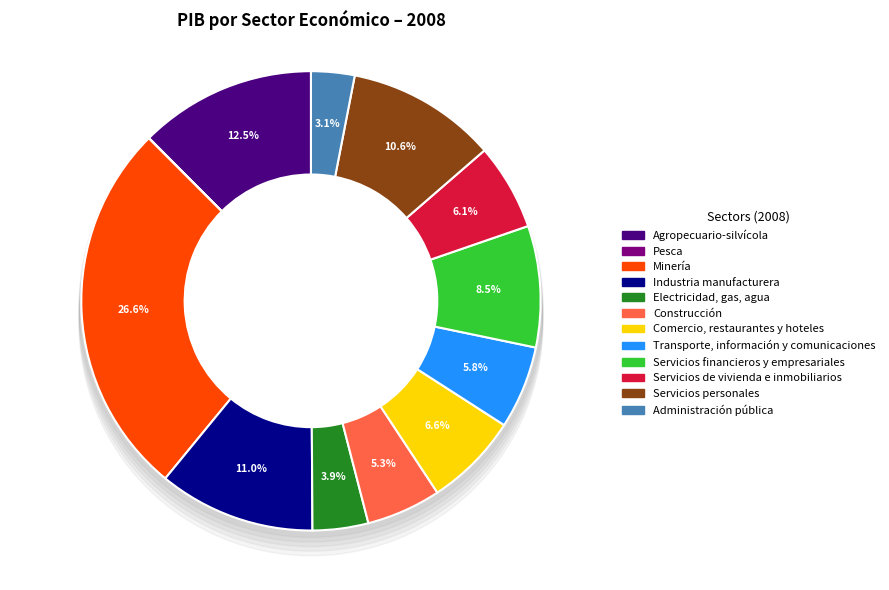

How many slices are in this pie chart?

12